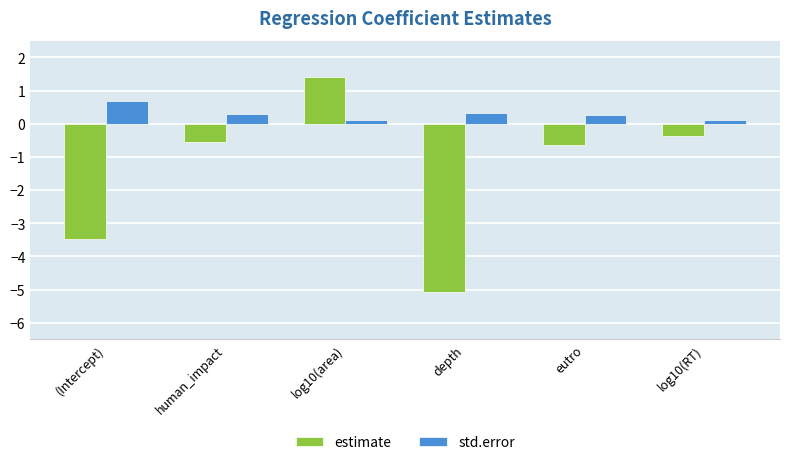

How many values in the estimate series exceed 0?

1